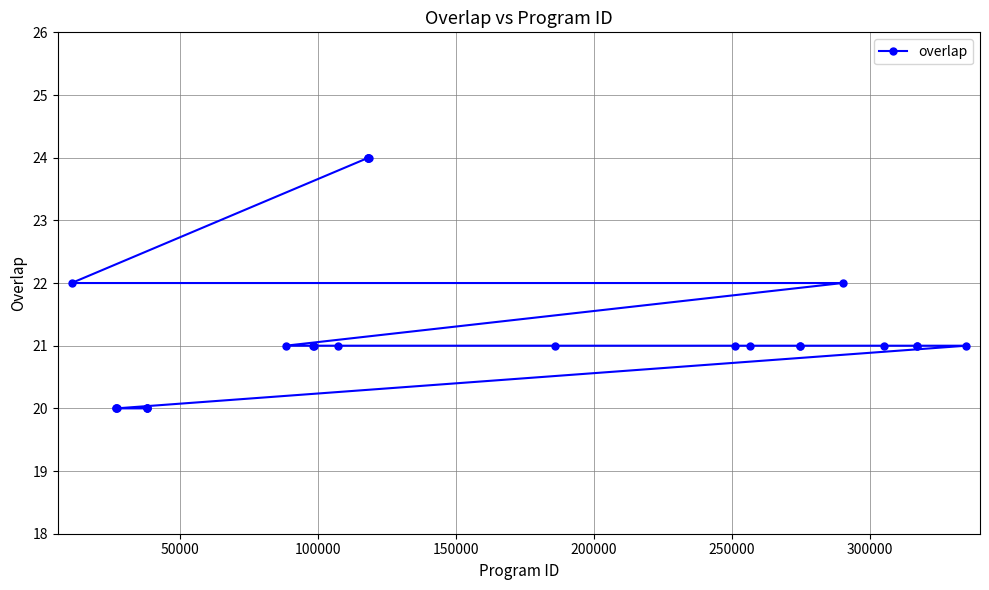

What is the value of the 18th point from the left?

21